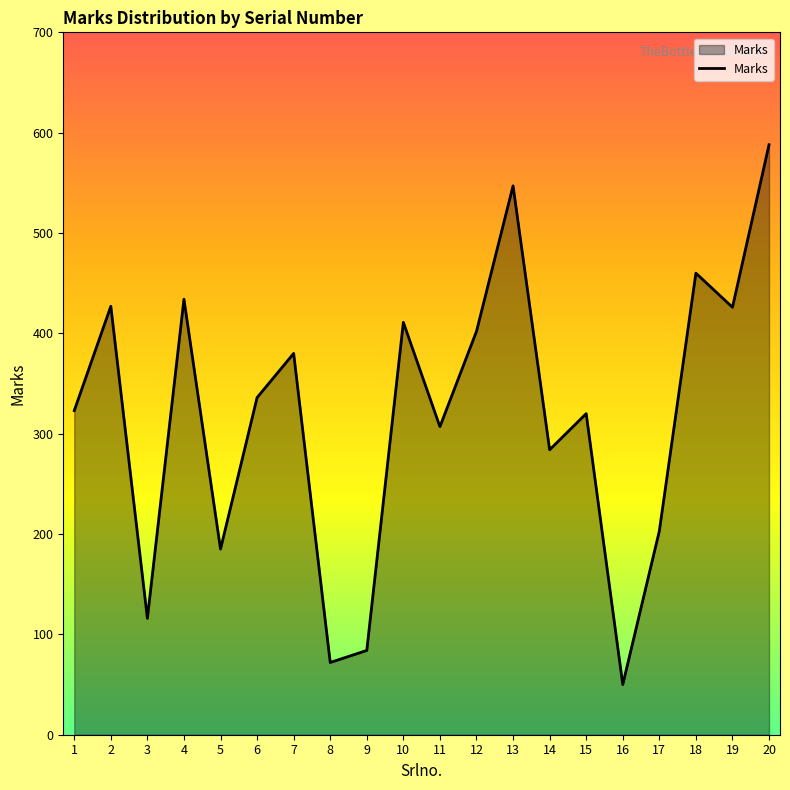

What is the difference between the values at 19 and 13?

121